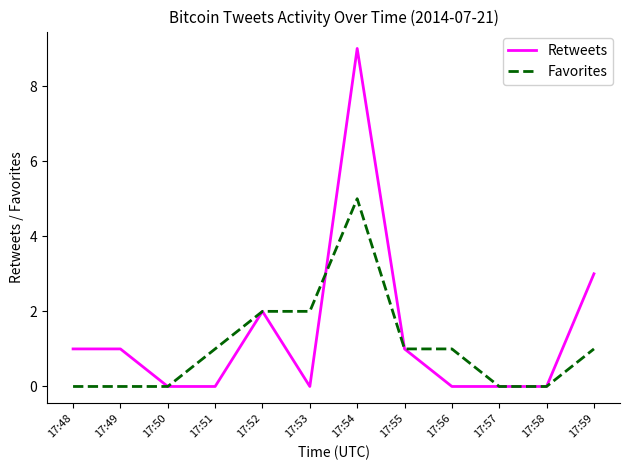

The value of Favorites at 17:51 is 2. True or false?

False